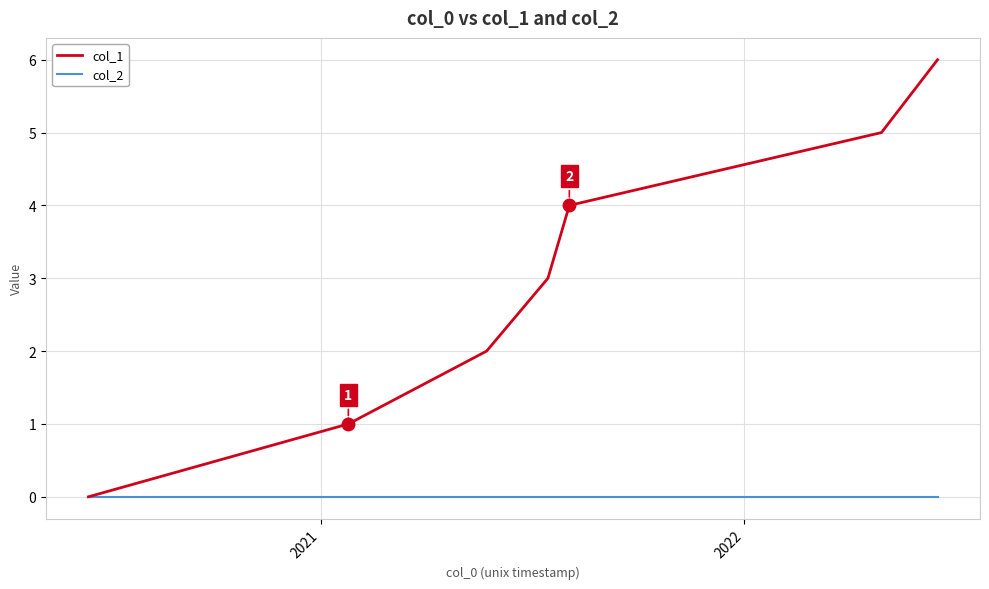

List the series in order of their overall mean, highest first.

col_1, col_2